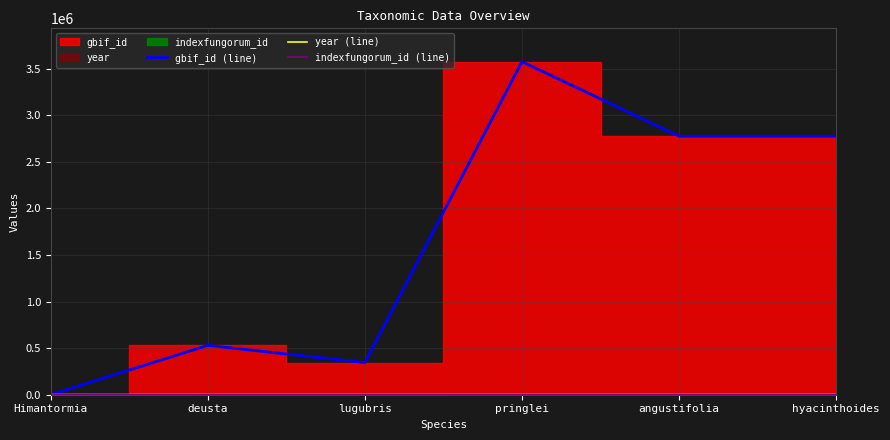

Reading left to right, transcribe all the data shown in this chart.

gbif_id (line): 0	529753	345073	3576155	2775313	2775317
year (line): 1964	2007	1964	1885	1866	1866
indexfungorum_id (line): 2340	0	0	0	0	0